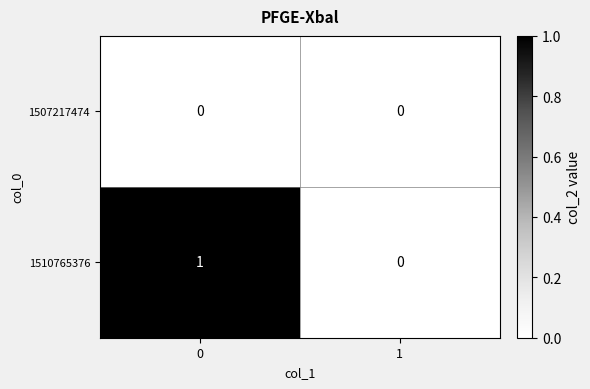

At 0, list the series in order from smallest to largest.

1507217474, 1510765376